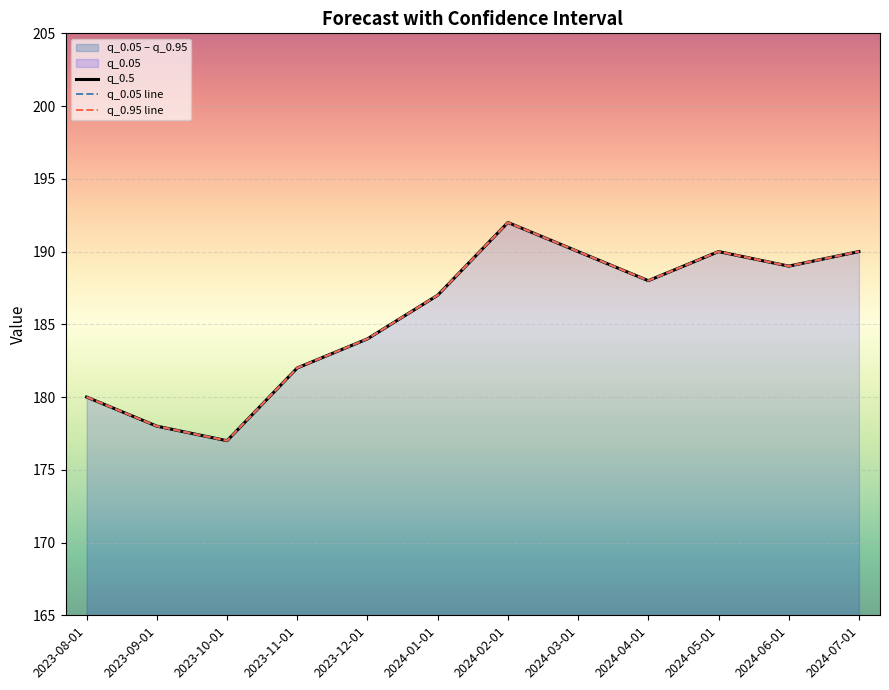

True or false: q_0.5 and q_0.05 line cross at least once.

False